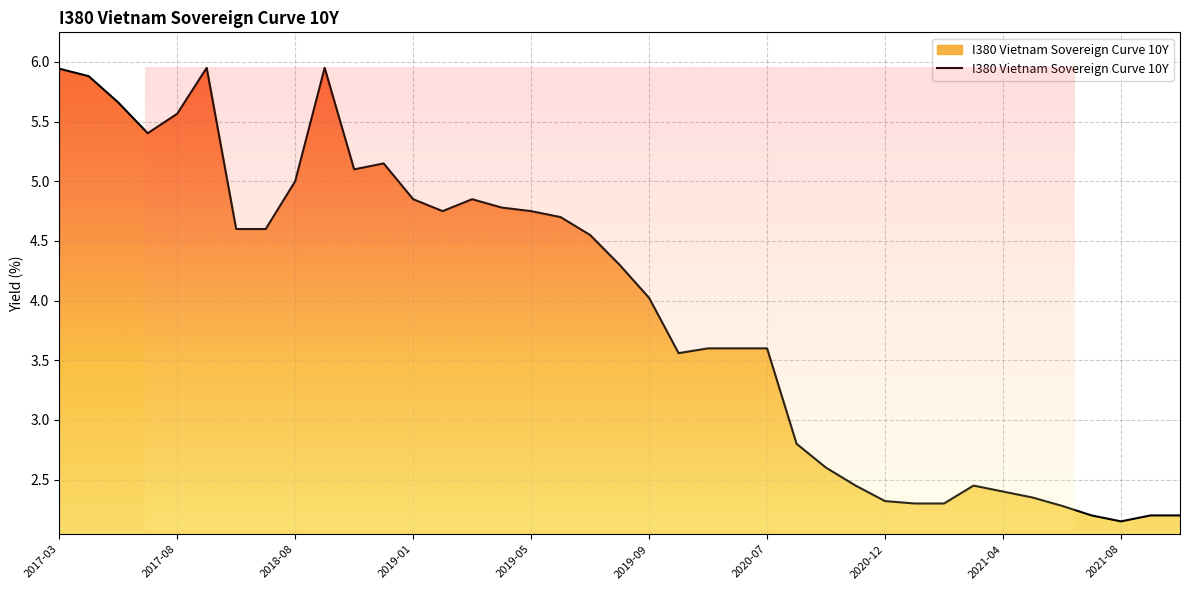

What is the difference between the maximum and minimum values?

3.8